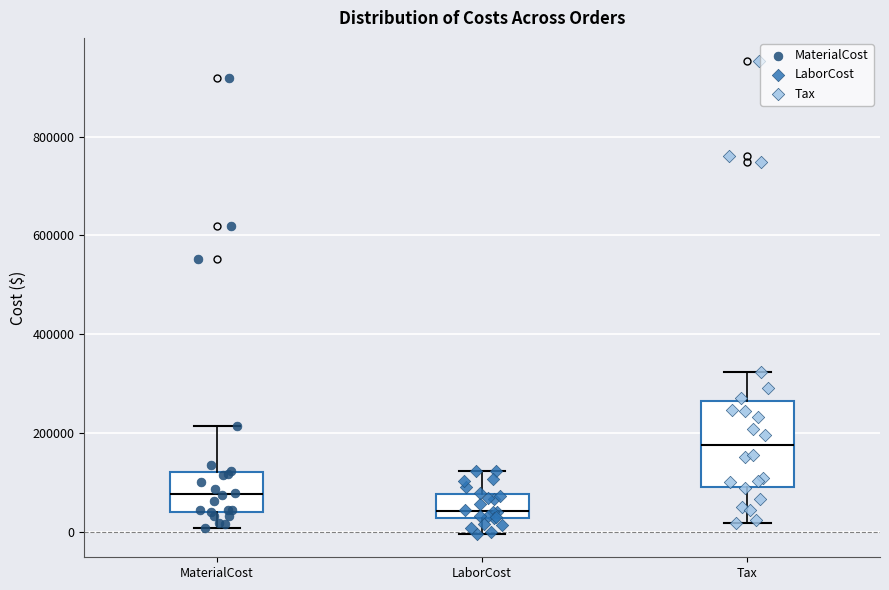

Reading left to right, read every box against the y-axis: the position of its median line, the range the box covers, and the ends of its whiskers. The values are not printed on the chart, so give them approximately, as read against the axis.

MaterialCost: median 80000, box 40000 to 120000, whiskers 0 to 220000
LaborCost: median 40000, box 20000 to 80000, whiskers 0 to 120000
Tax: median 180000, box 100000 to 260000, whiskers 20000 to 320000